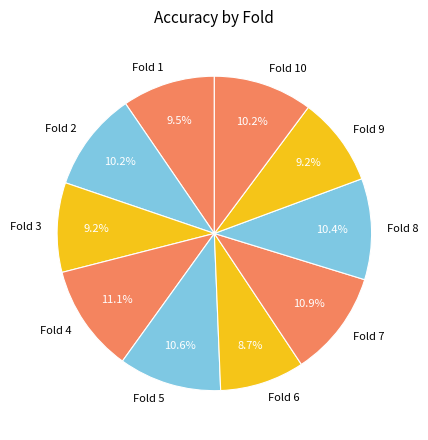

Does any single category account for the majority?

No